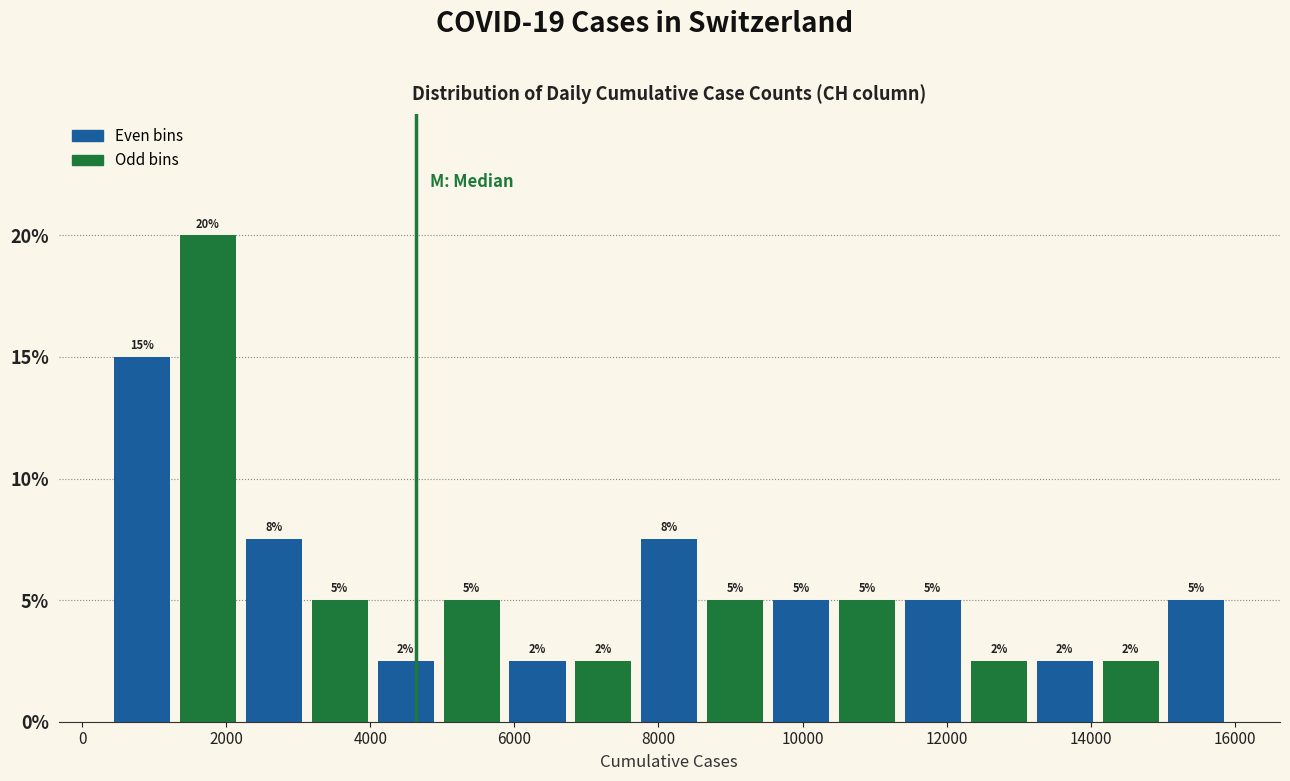

Which range on the x-axis has the tallest bar?

1200 to 2200